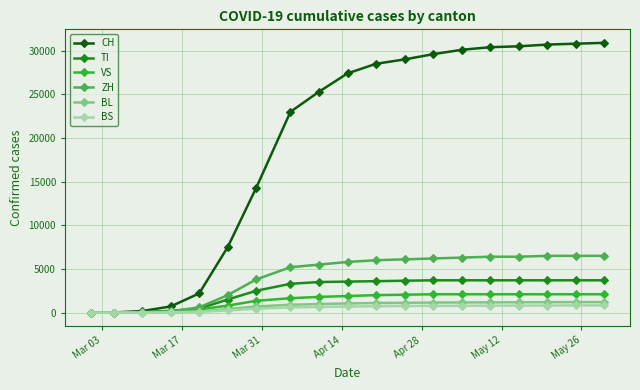

Which series has the largest total across all categories?

CH